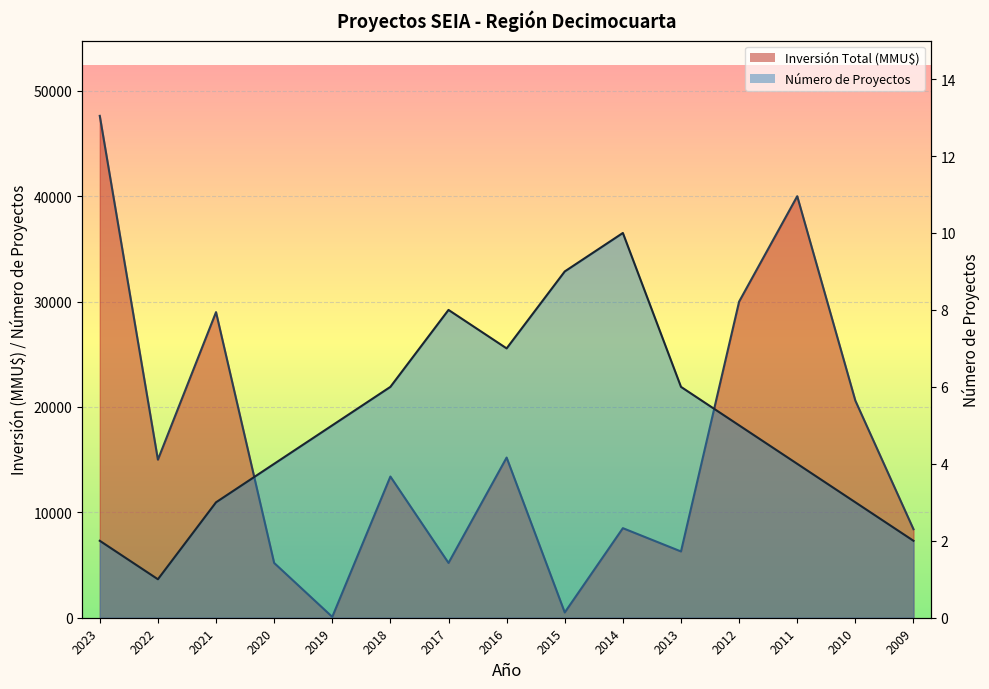

What is the approximate value of Número de Proyectos at 2014?

10